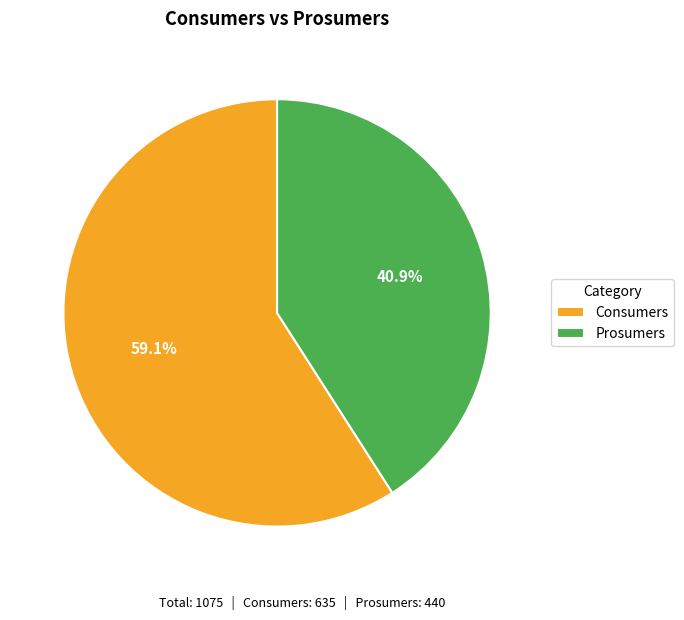

The Consumers slice represents 59% of the pie. True or false?

True